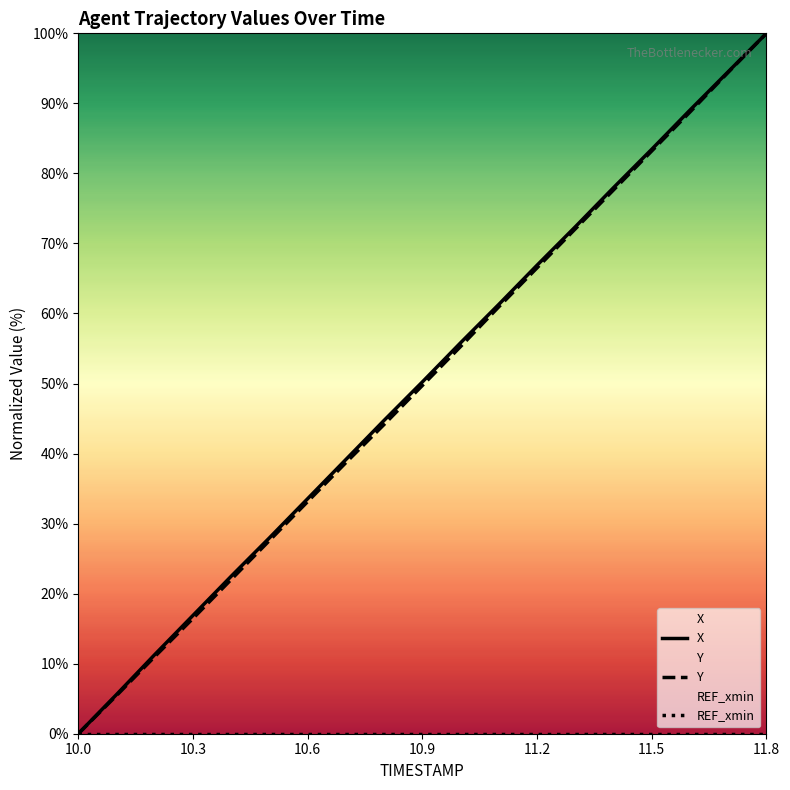

What are all the series names shown in the legend?

X, Y, REF_xmin